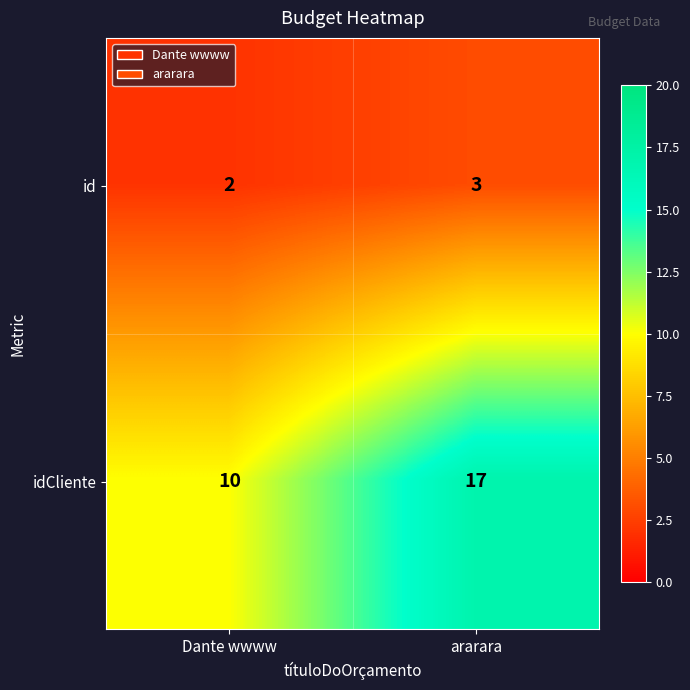

What is the difference between the highest and lowest values at Dante wwww?

8